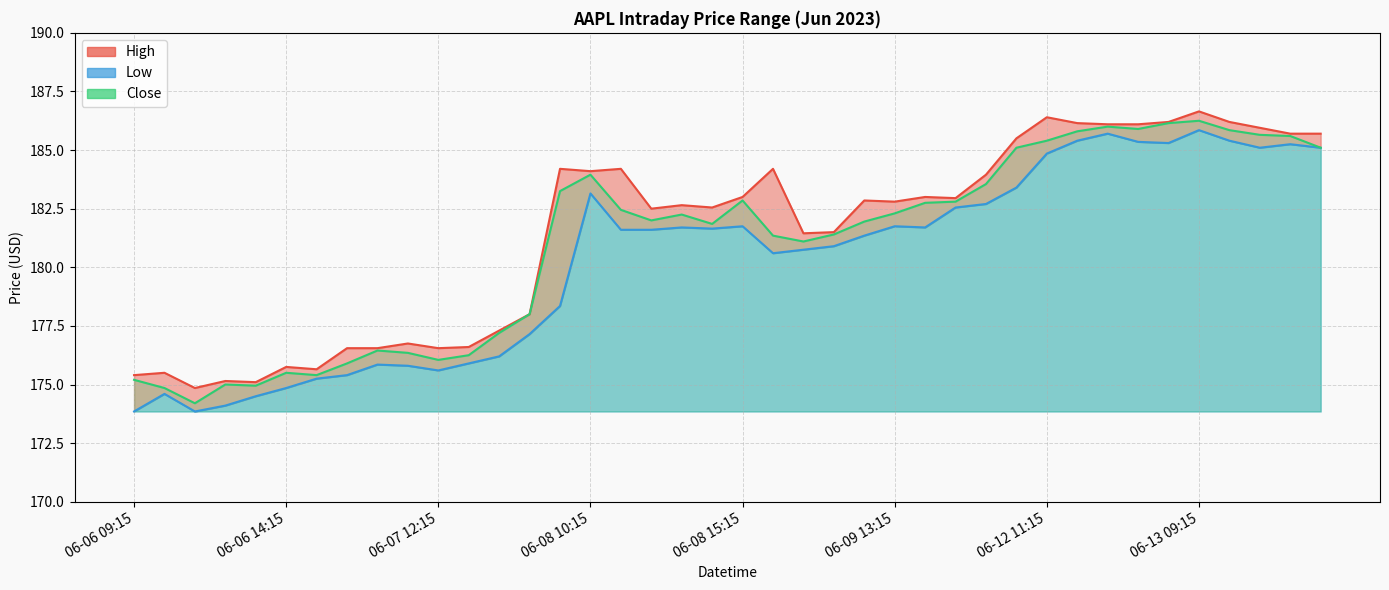

Count the number of categories in the chart.

40